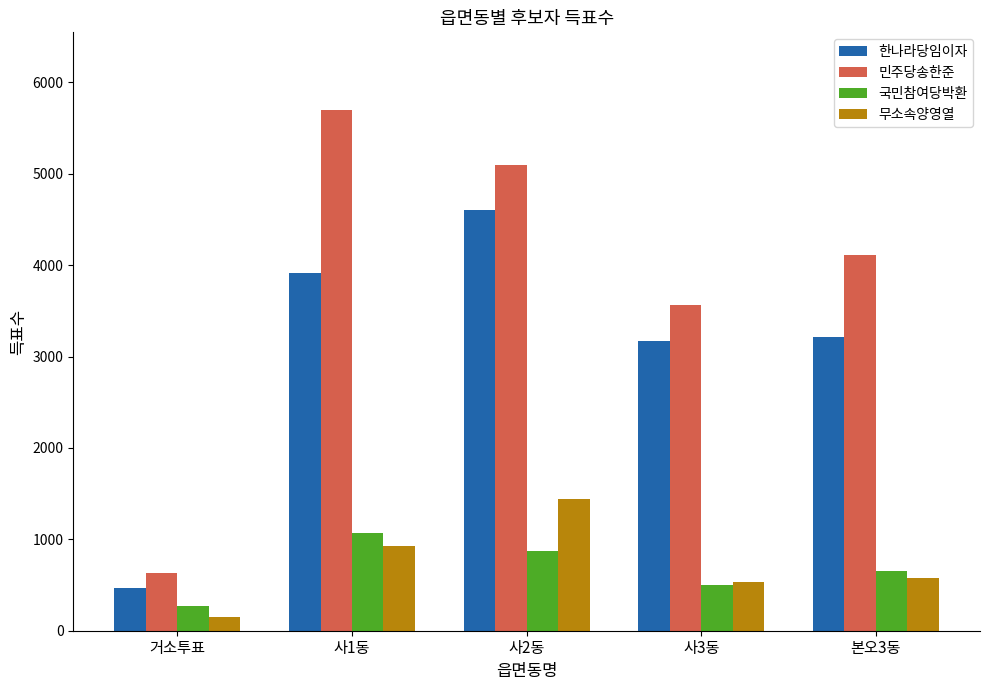

Read the 민주당송한준 value at 거소투표.

634